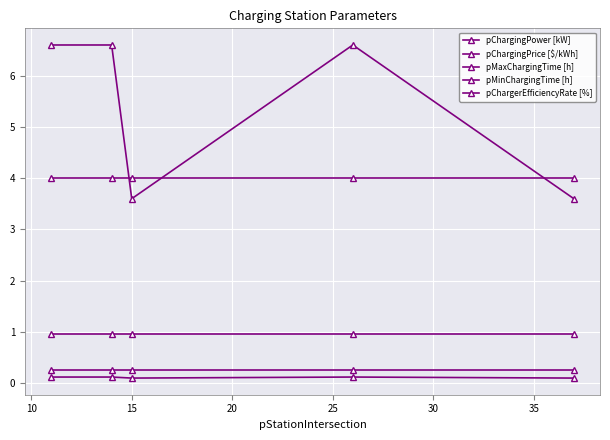

At how many categories does at least one series exceed 2?

5